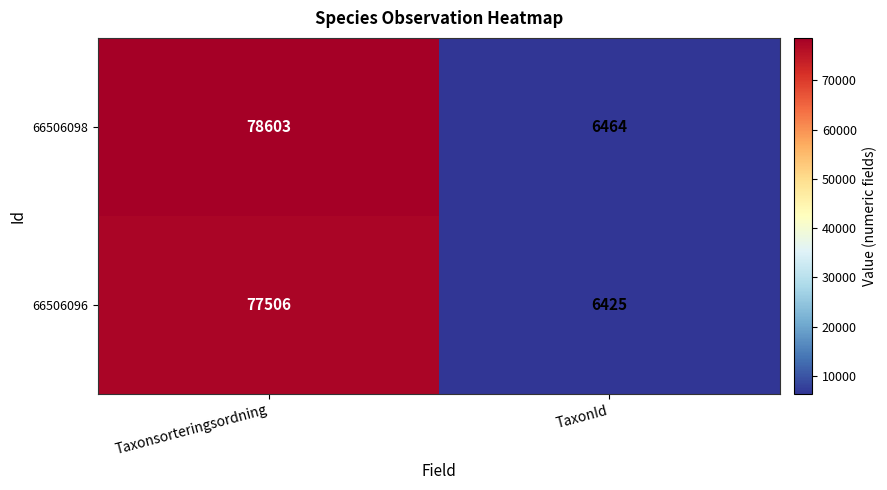

Rank the series by their maximum value, from lowest to highest.

66506096, 66506098